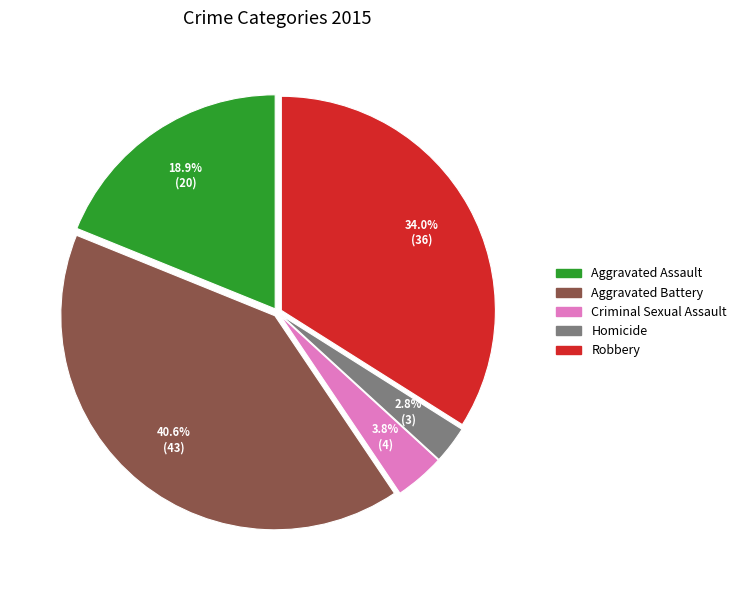

How many slices are in this pie chart?

5